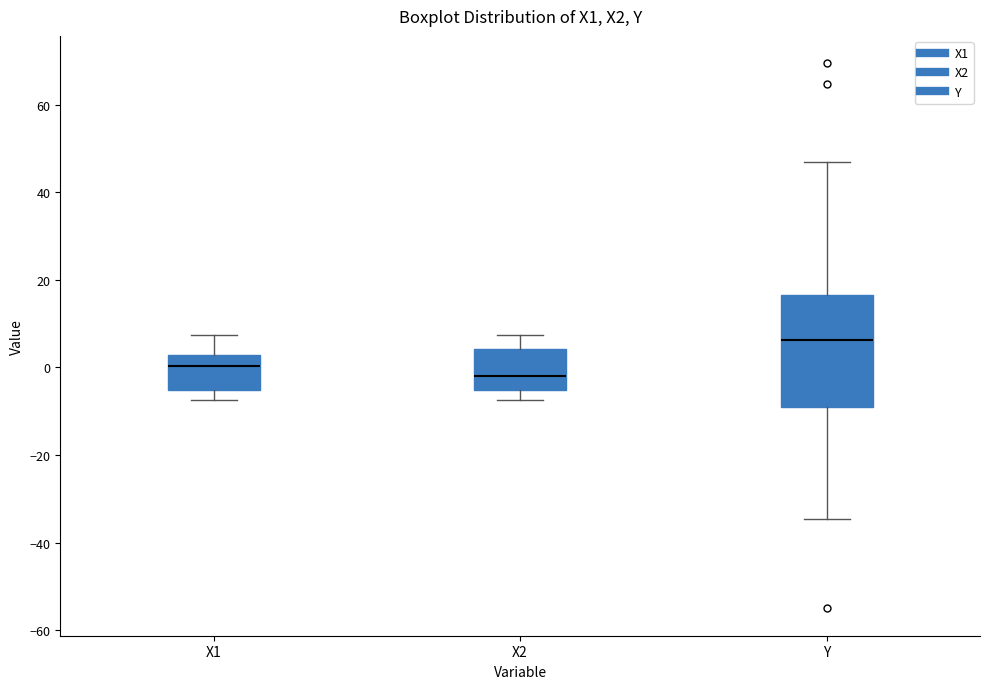

Reading left to right, read every box against the y-axis: the position of its median line, the range the box covers, and the ends of its whiskers. The values are not printed on the chart, so give them approximately, as read against the axis.

X1: median 0, box -6 to 2, whiskers -8 to 8
X2: median -2, box -6 to 4, whiskers -8 to 8
Y: median 6, box -8 to 16, whiskers -34 to 46